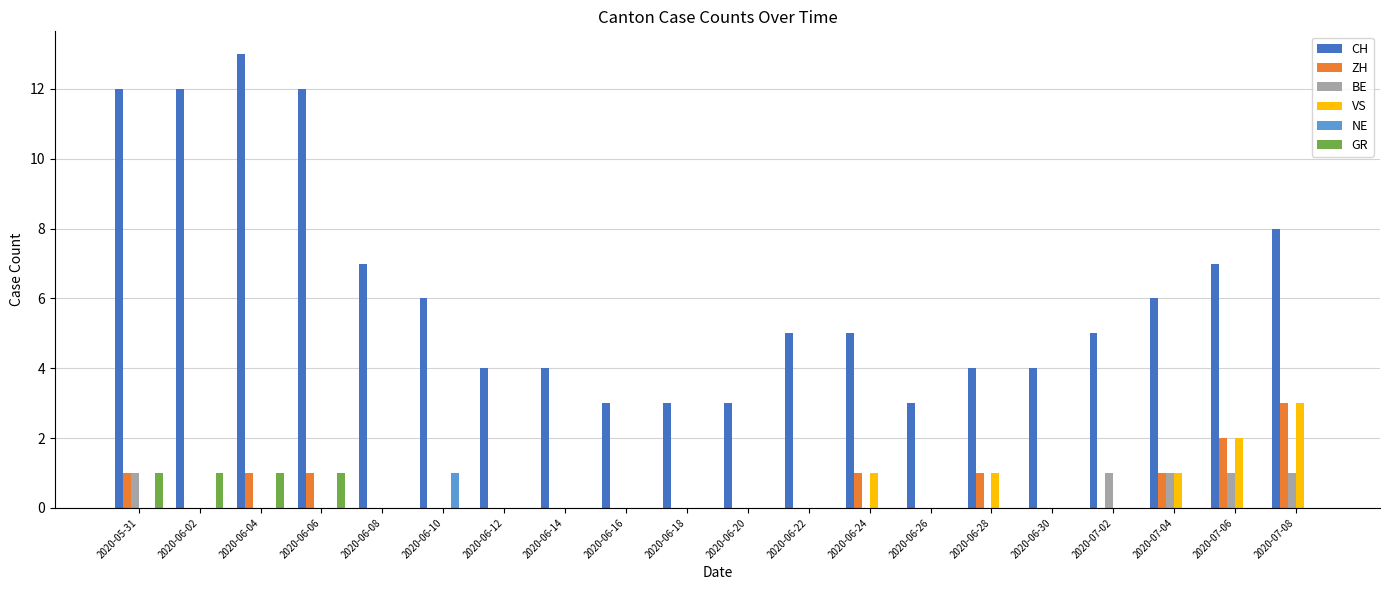

The GR series shows 0 at 2020-06-04. True or false?

False